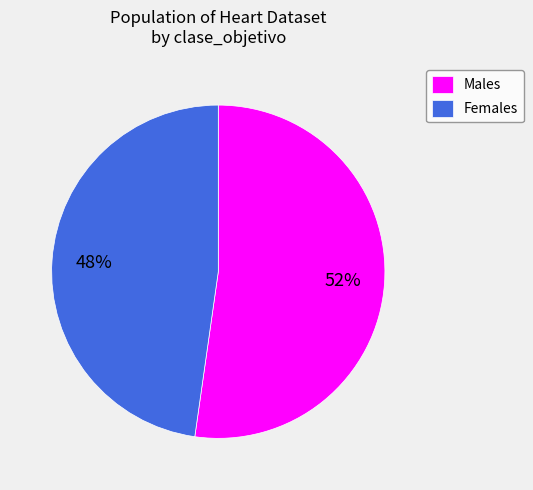

Combined, do Males and Females account for over 50%?

Yes